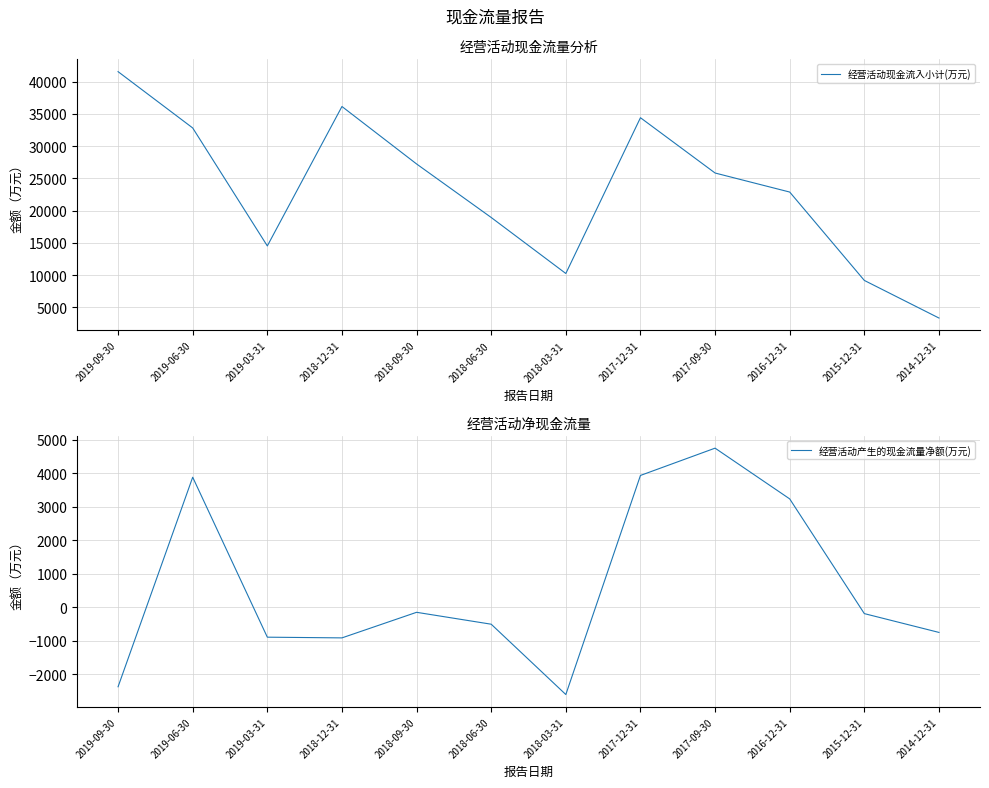

Which series has the largest range (max minus min)?

经营活动现金流入小计(万元)